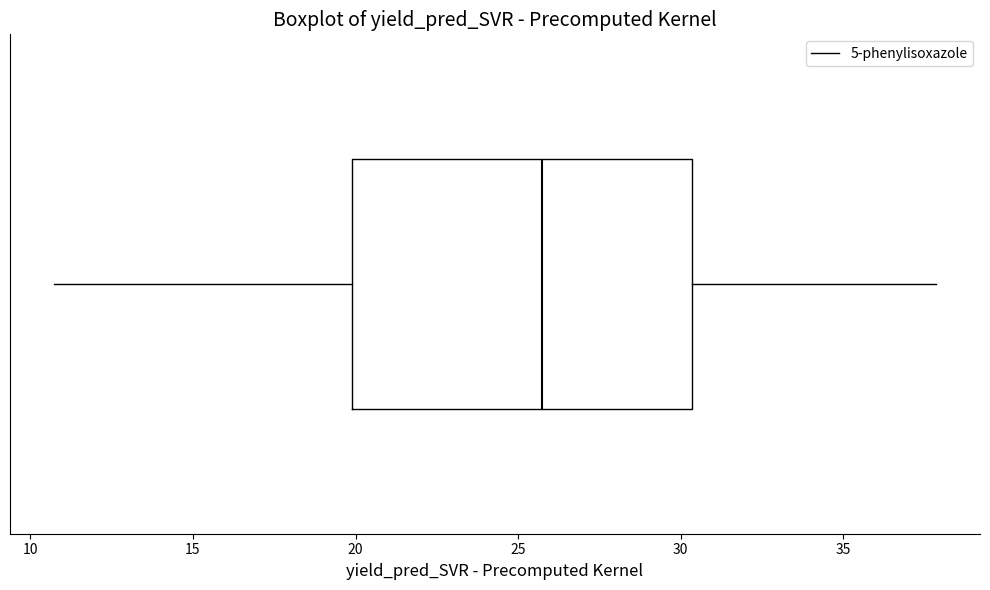

Read this box plot against the x-axis: the position of the median line, the range covered by the box, and the ends of both whiskers. The values are not printed on the chart, so give them approximately, as read against the axis.

median 25.5, box 20.0 to 30.5, whiskers 10.5 to 38.0